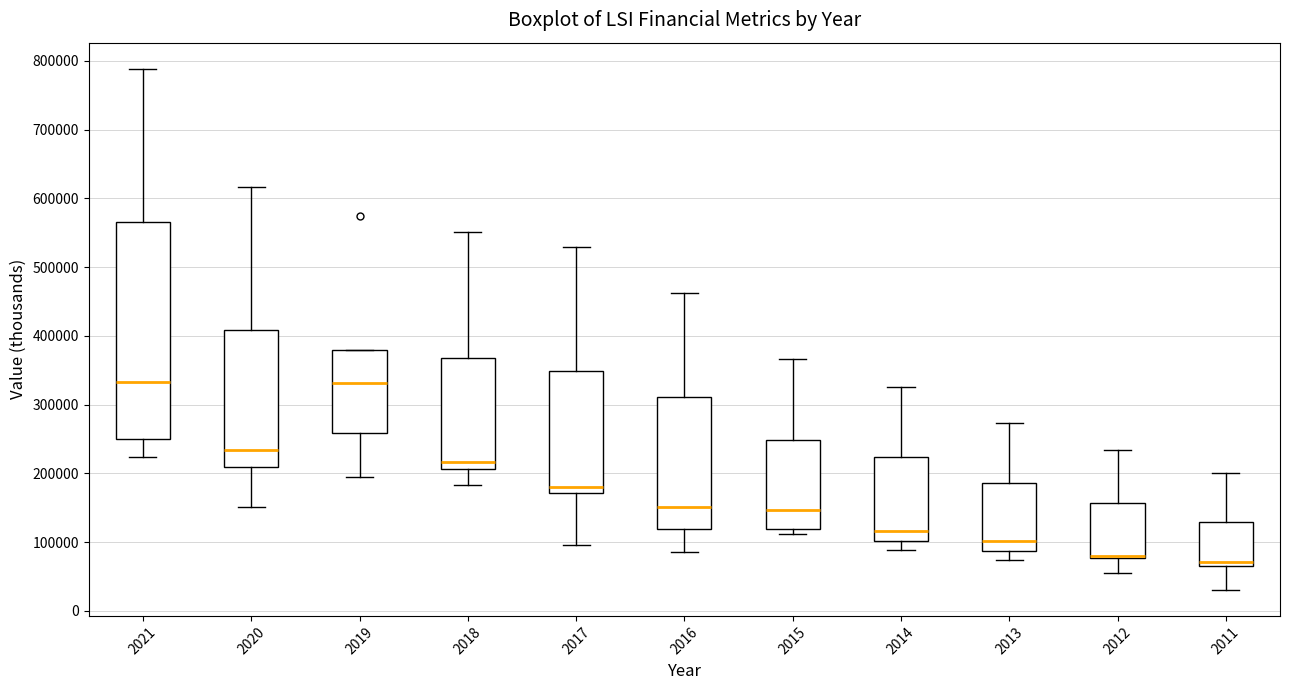

Reading left to right, read every box against the y-axis: the position of its median line, the range the box covers, and the ends of its whiskers. The values are not printed on the chart, so give them approximately, as read against the axis.

2021: median 330000, box 250000 to 570000, whiskers 220000 to 790000
2020: median 230000, box 210000 to 410000, whiskers 150000 to 620000
2019: median 330000, box 260000 to 380000, whiskers 200000 to 380000
2018: median 220000, box 210000 to 370000, whiskers 180000 to 550000
2017: median 180000, box 170000 to 350000, whiskers 100000 to 530000
2016: median 150000, box 120000 to 310000, whiskers 90000 to 460000
2015: median 150000, box 120000 to 250000, whiskers 110000 to 370000
2014: median 120000, box 100000 to 220000, whiskers 90000 to 330000
2013: median 100000, box 90000 to 190000, whiskers 70000 to 270000
2012: median 80000 (drawn on the box's lower edge), box 80000 to 160000, whiskers 60000 to 230000
2011: median 70000, box 60000 to 130000, whiskers 30000 to 200000